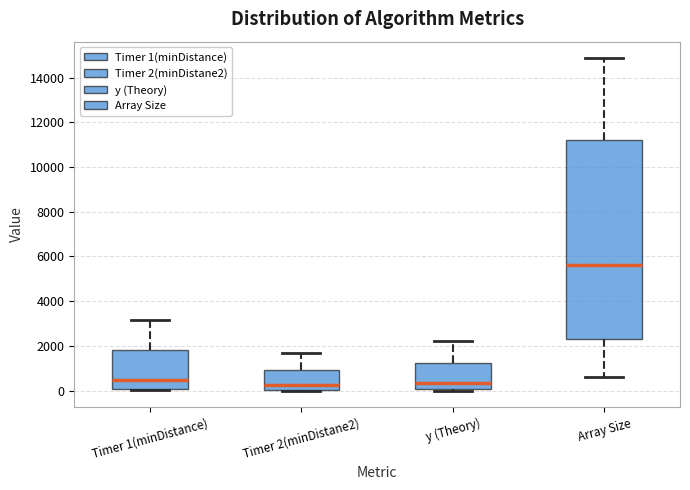

Which box is the tallest, from its lower edge to its upper edge?

Array Size